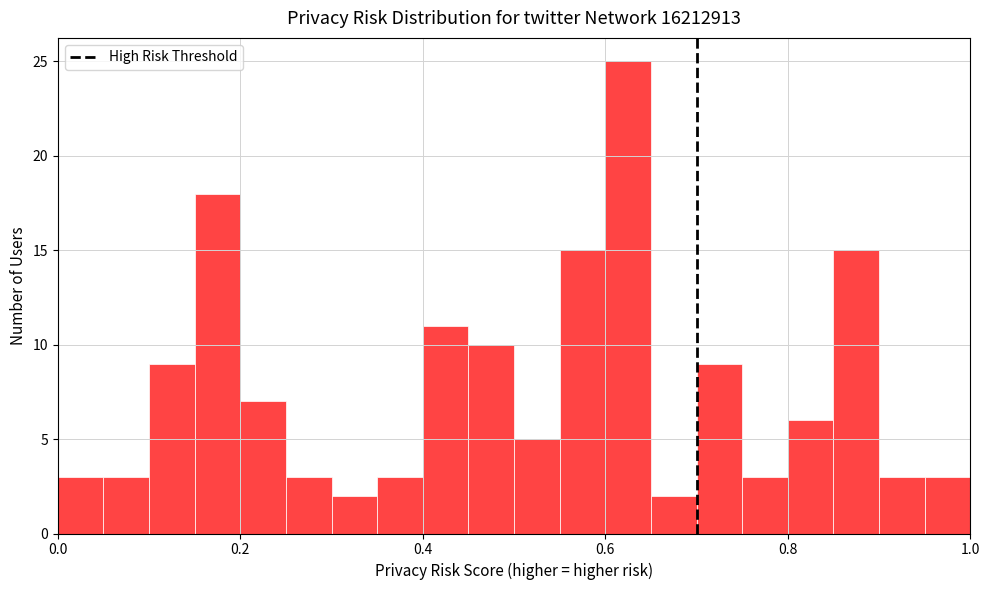

Around what value on the x-axis is the tallest bar? Give the approximate position of its centre, as read against the axis.

0.62